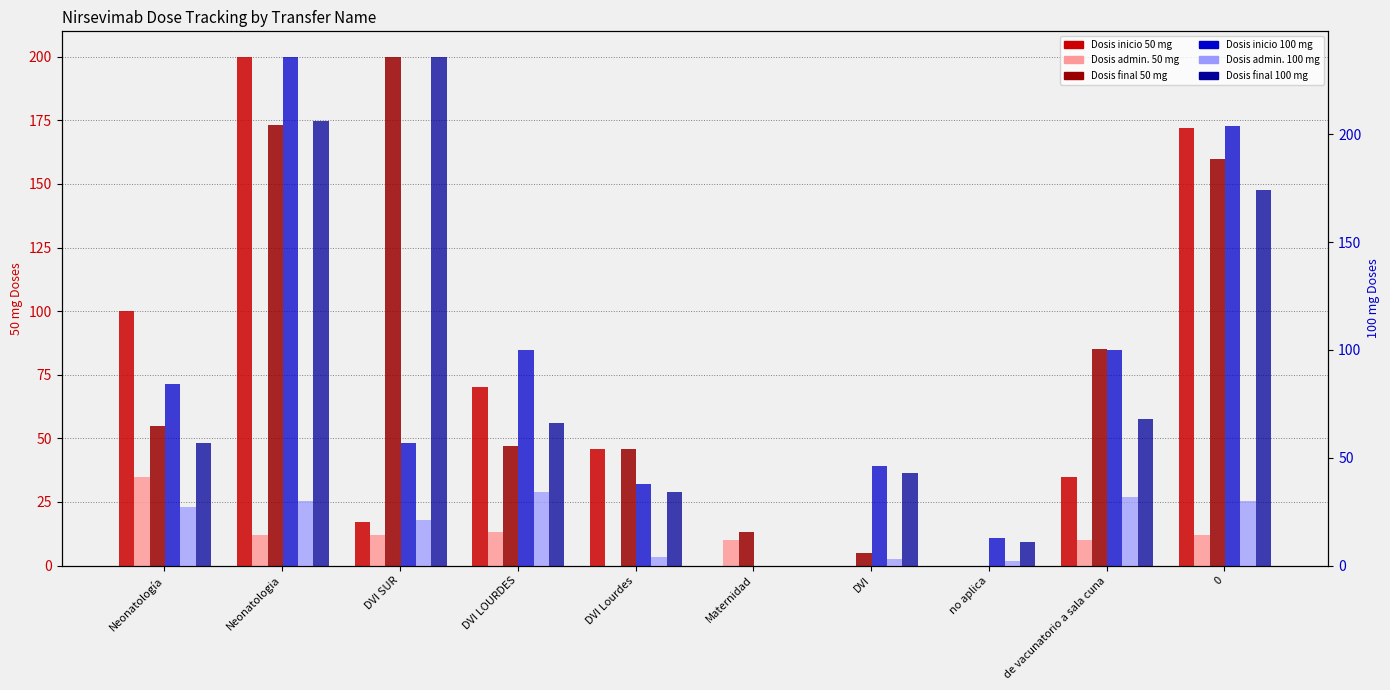

What position from the left is de vacunatorio a sala cuna?

9